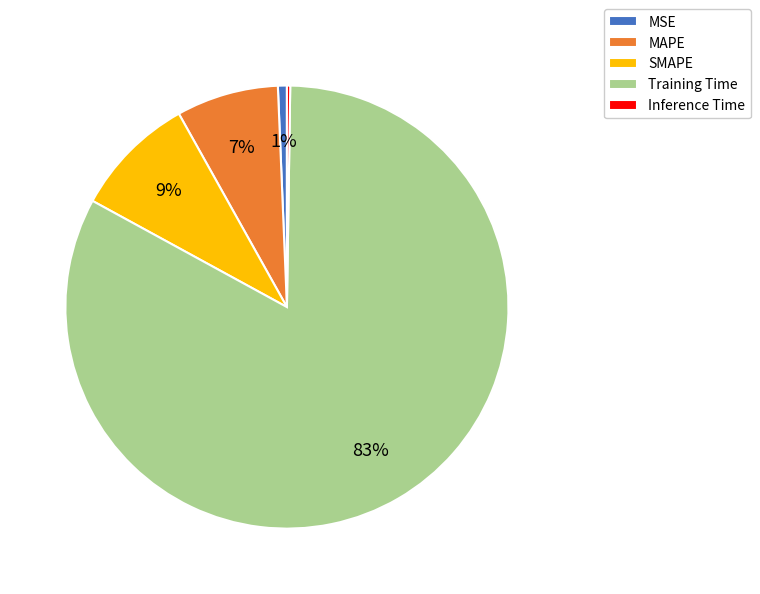

What is the largest slice in the pie chart?

Training Time